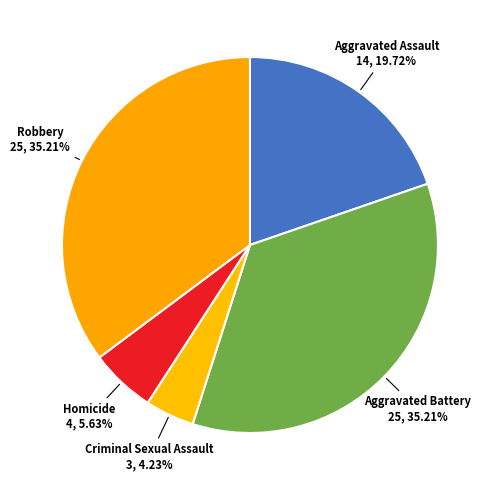

How many slices are in this pie chart?

5